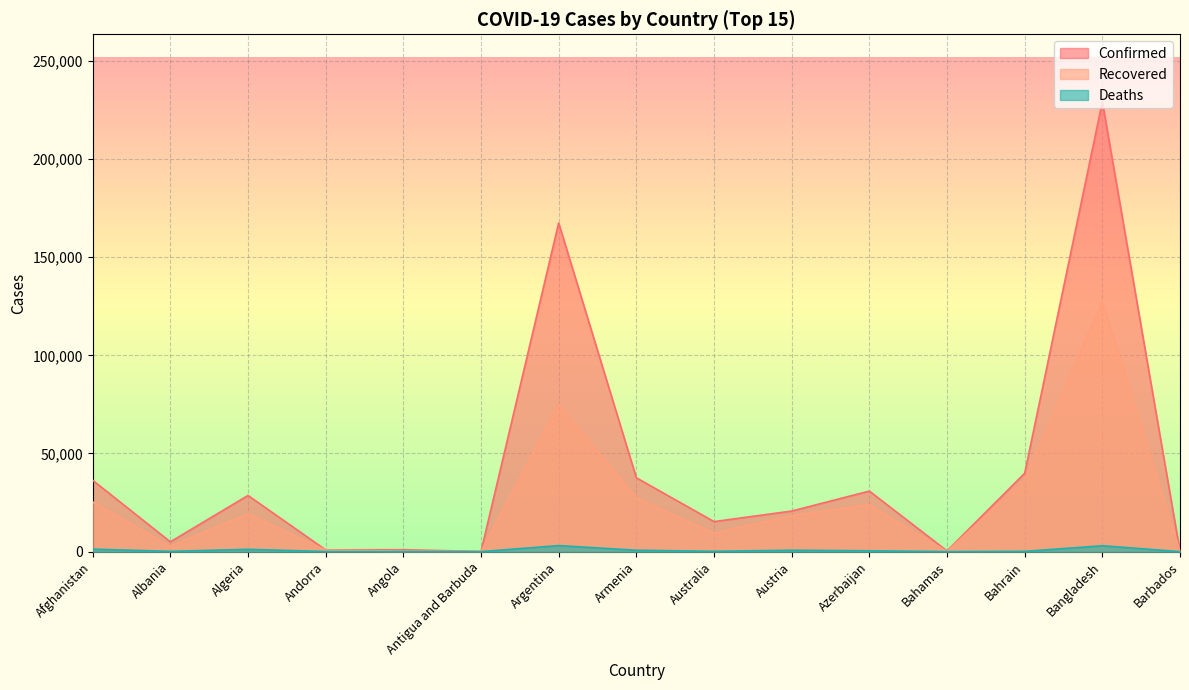

At which category is the sum across all series the highest?

Bangladesh